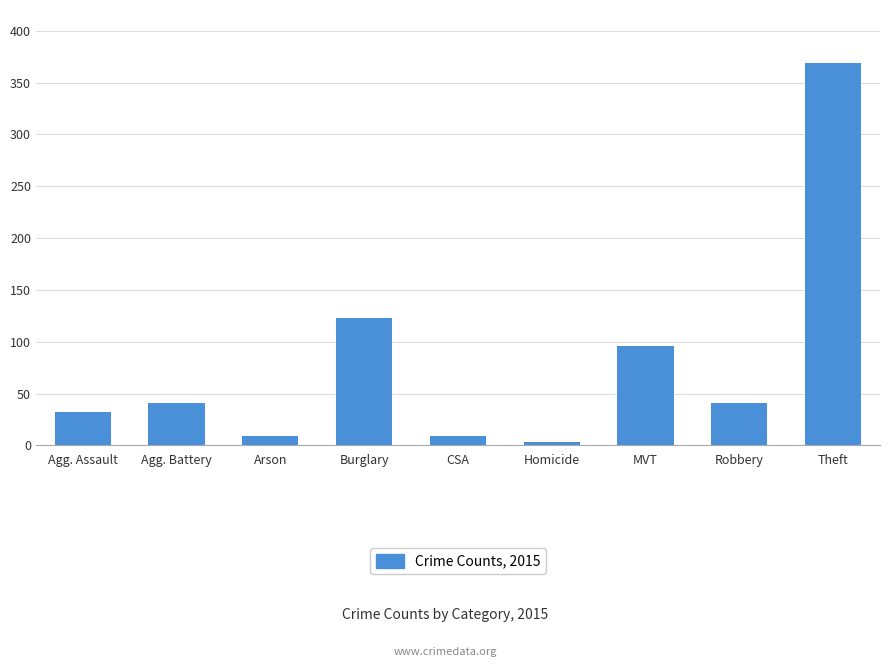

What is the label of the 1st bar from the left?

Agg. Assault